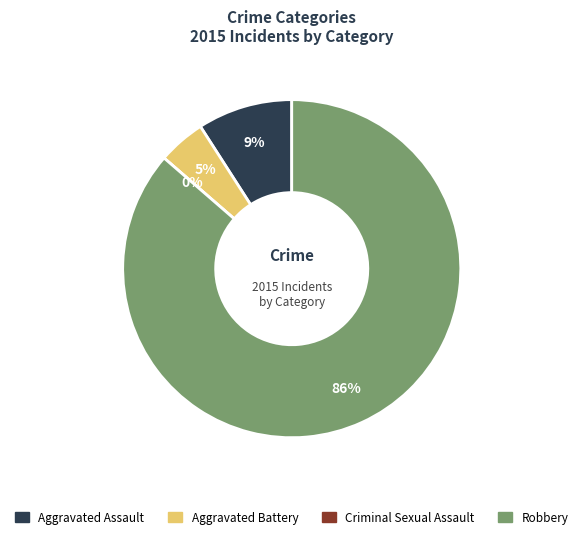

Which slice is the largest?

Robbery